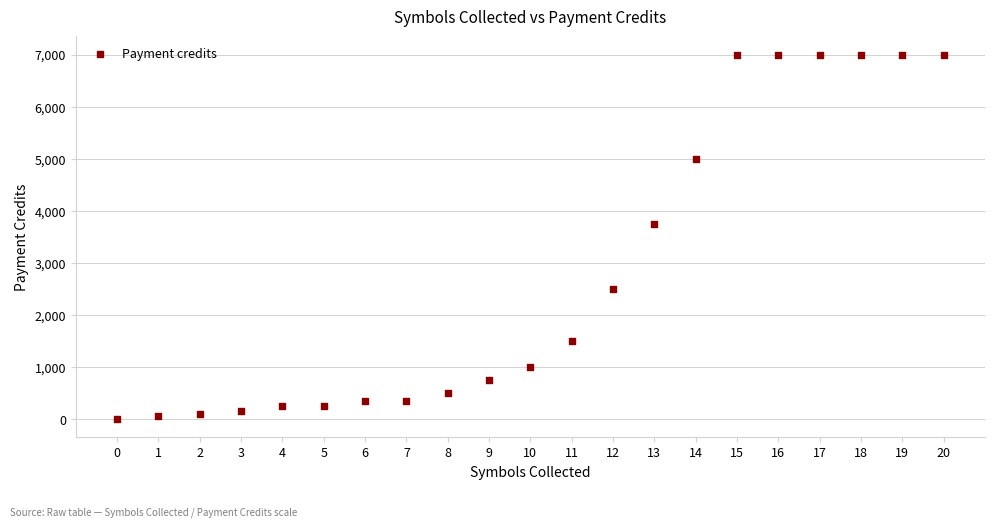

What Y value in the scatter plot is closest to 3500?

3750